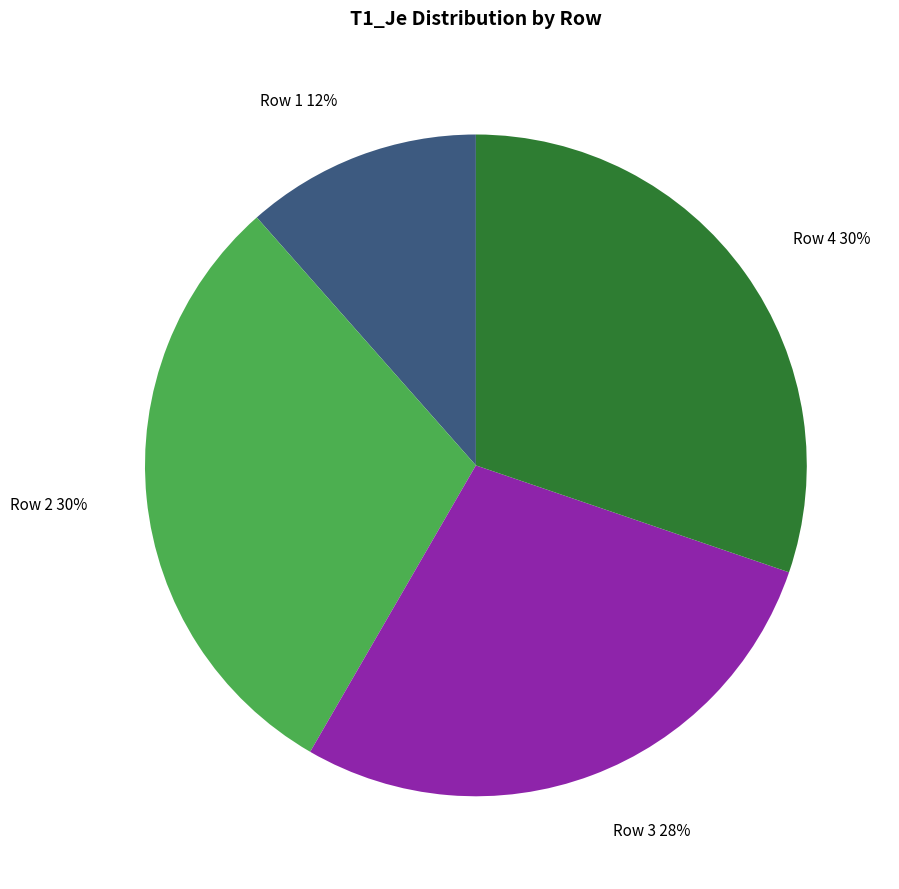

Is there a majority slice in this chart?

No